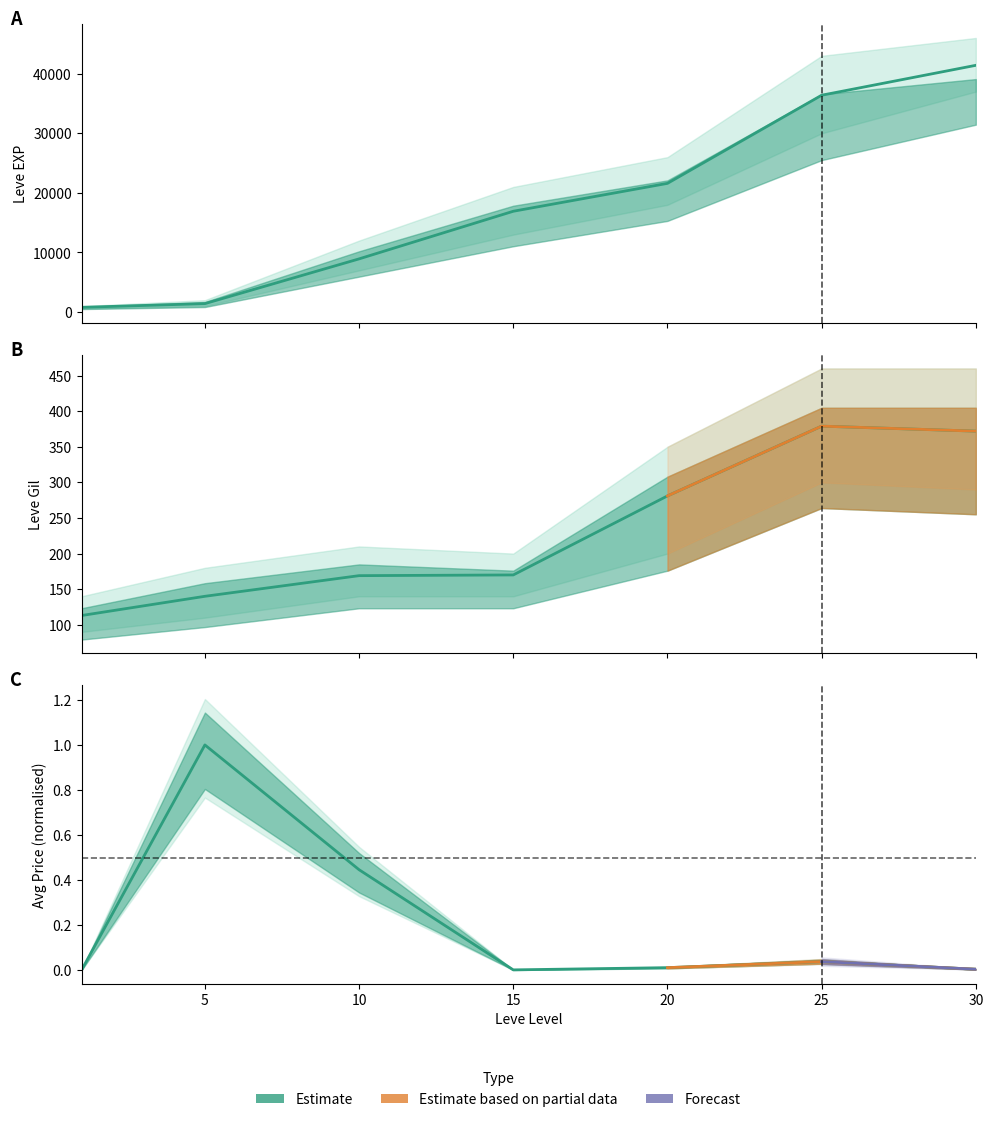

At 5, list the series in order from smallest to largest.

Avg Price (norm), Leve Gil, Leve EXP